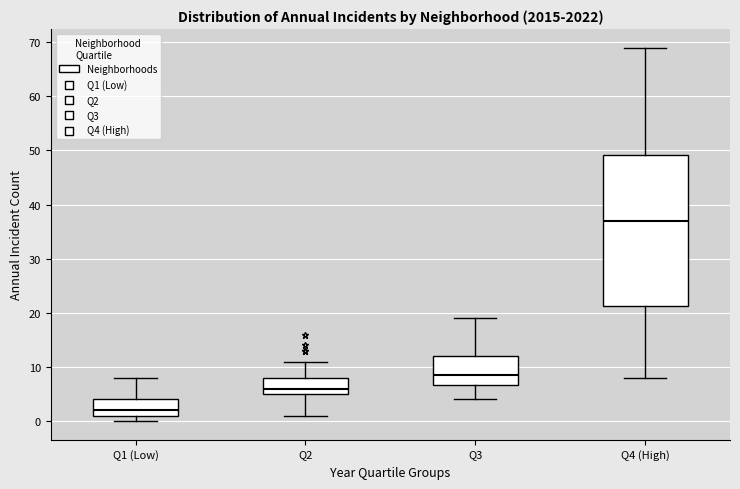

Reading left to right, transcribe this box plot: for each box, give where its median line is, the range the box spans, and where its two whiskers end, as read against the y-axis. The values are not printed on the chart, so give them approximately, as read against the axis.

Q1 (Low): median 2, box 1 to 4, whiskers 0 to 8
Q2: median 6, box 5 to 8, whiskers 1 to 11
Q3: median 9, box 7 to 12, whiskers 4 to 19
Q4 (High): median 37, box 21 to 49, whiskers 8 to 69